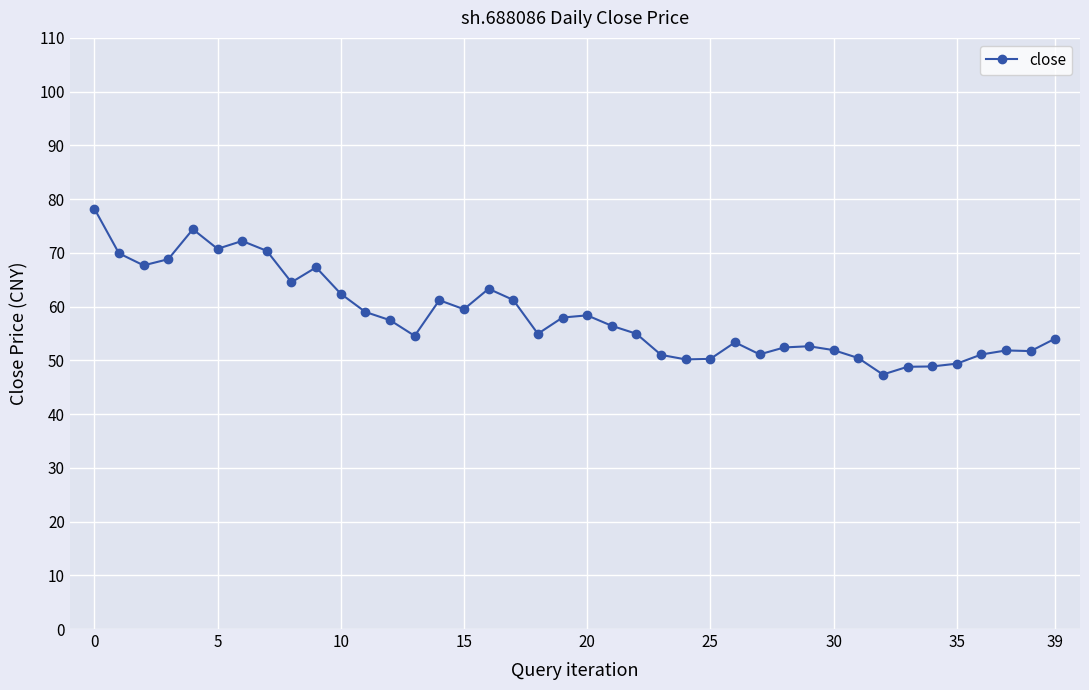

What is the maximum value shown in the chart?

78.2